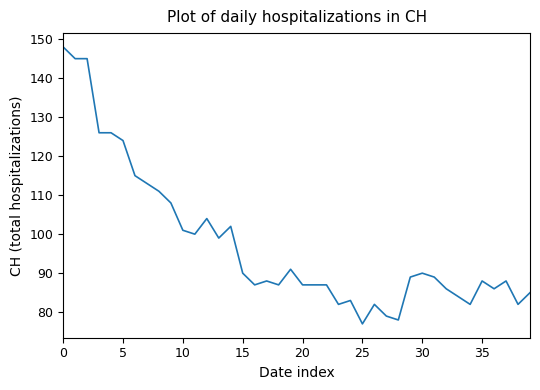

Does the chart have visible grid lines?

No